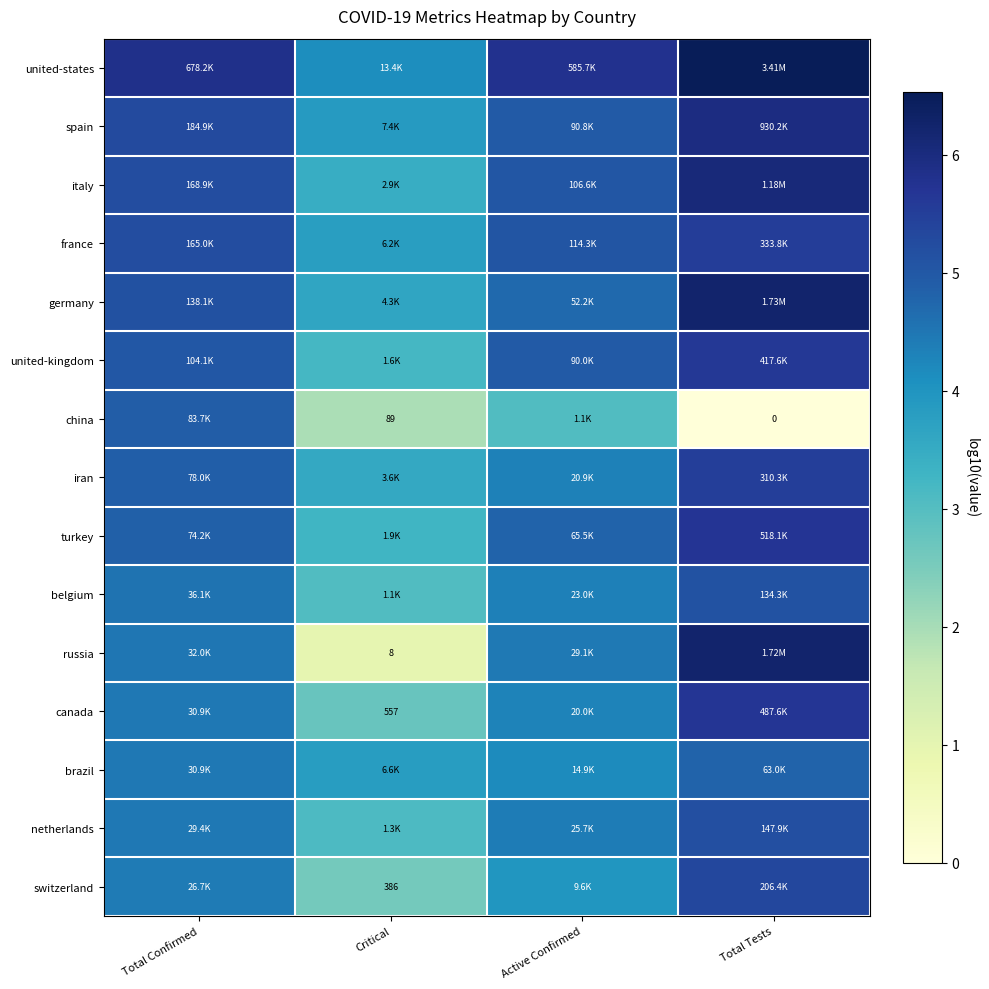

At which category is the sum across all series the highest?

Total Tests